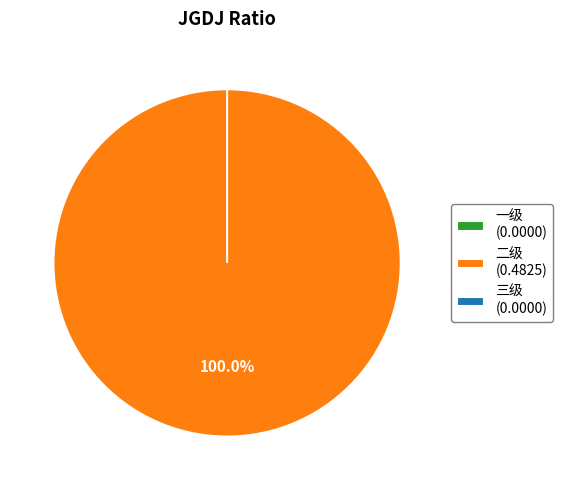

Is it true that 三级 is 0% of the pie?

True